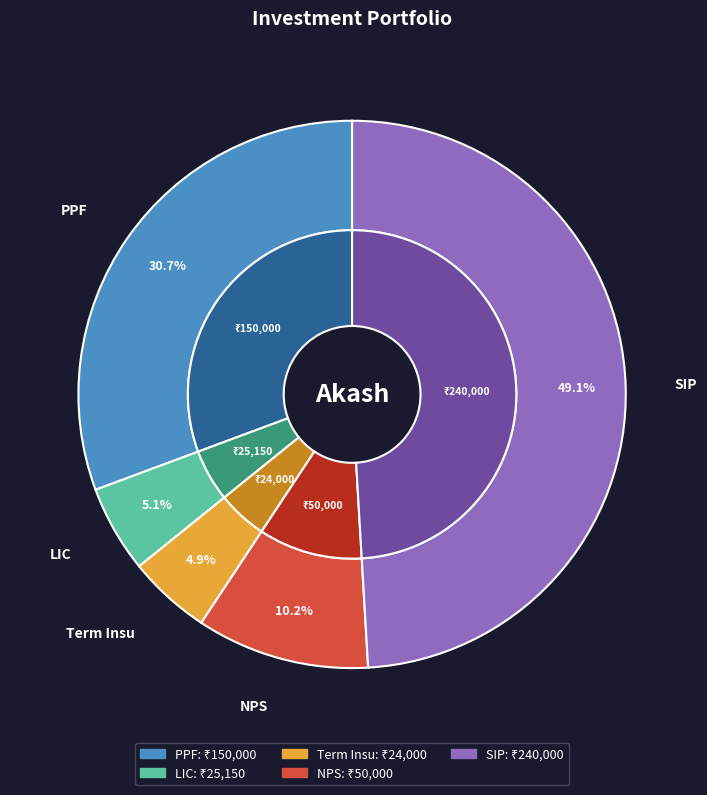

Between Term Insu and PPF, which is larger?

PPF